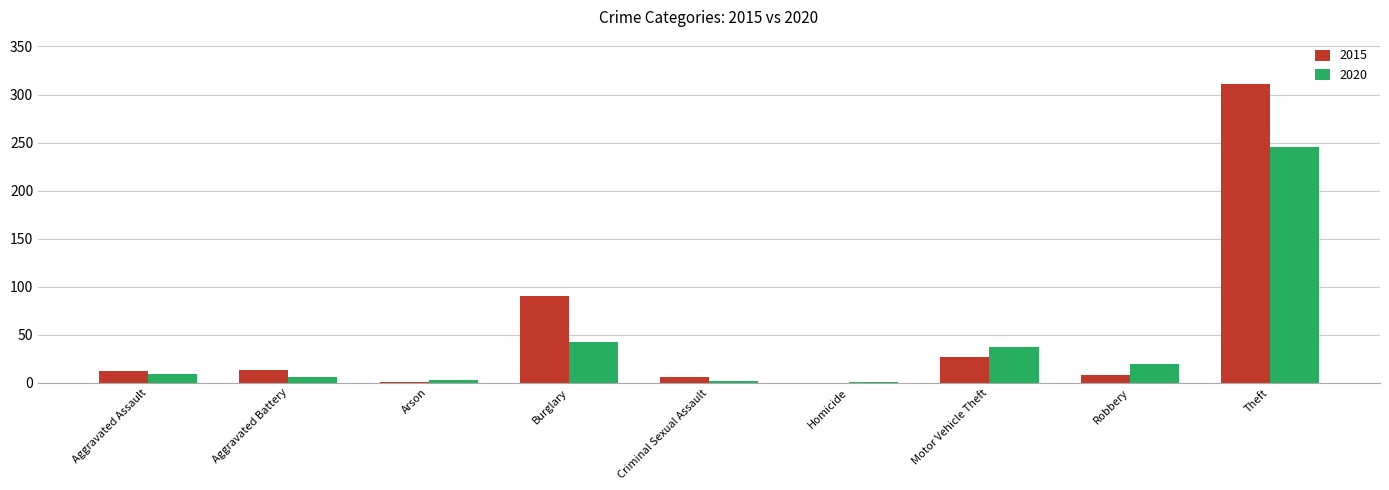

What is the highest value of the 2015 series?

311